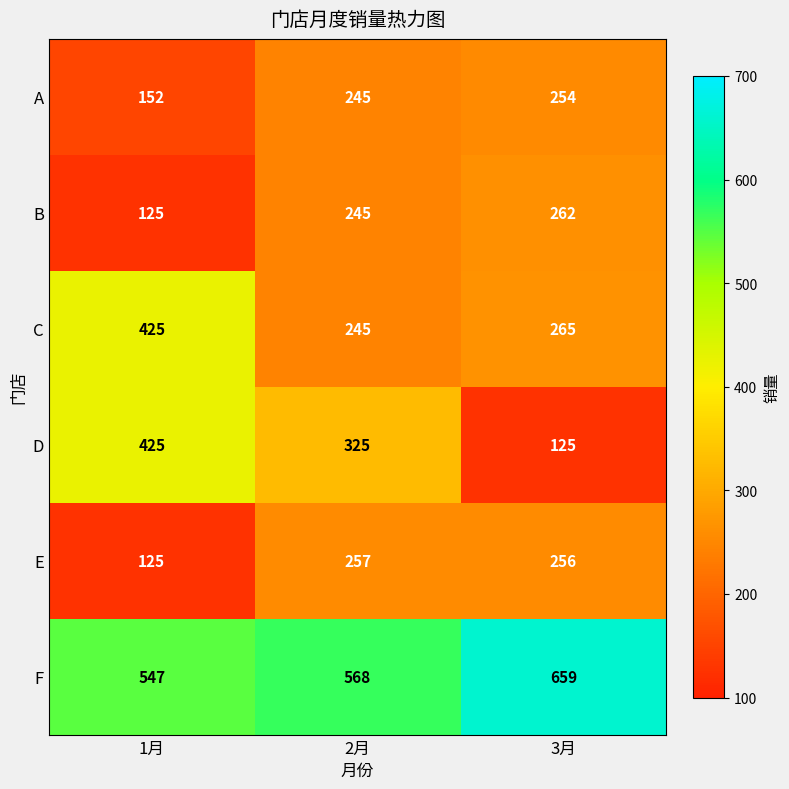

Reading left to right, what are all the values shown in this chart?

A: 1月=152	2月=245	3月=254
B: 1月=125	2月=245	3月=262
C: 1月=425	2月=245	3月=265
D: 1月=425	2月=325	3月=125
E: 1月=125	2月=257	3月=256
F: 1月=547	2月=568	3月=659